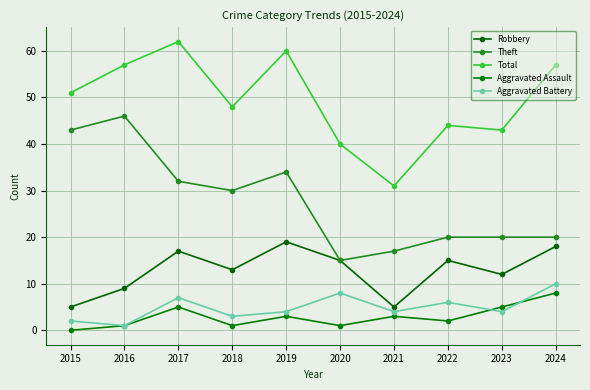

True or false: Aggravated Battery and Theft intersect in this chart.

False